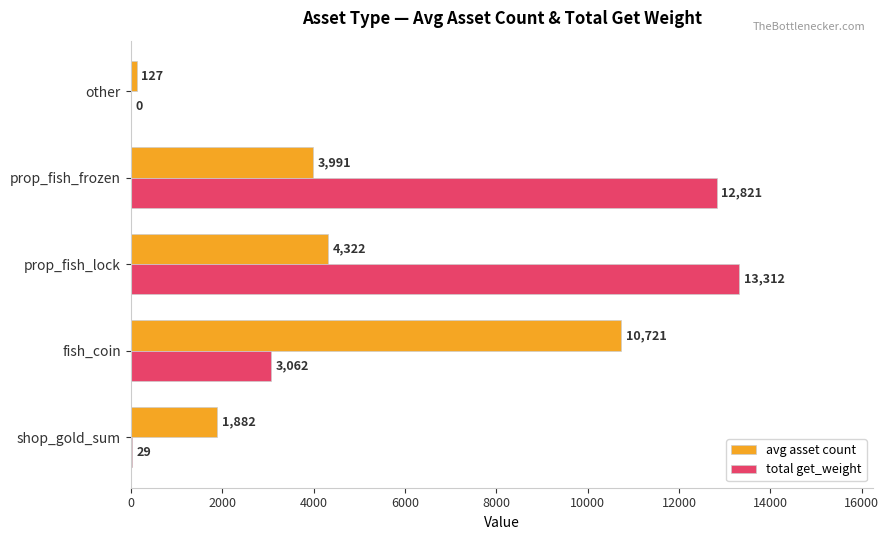

Which series changed the most between shop_gold_sum and other?

avg asset count